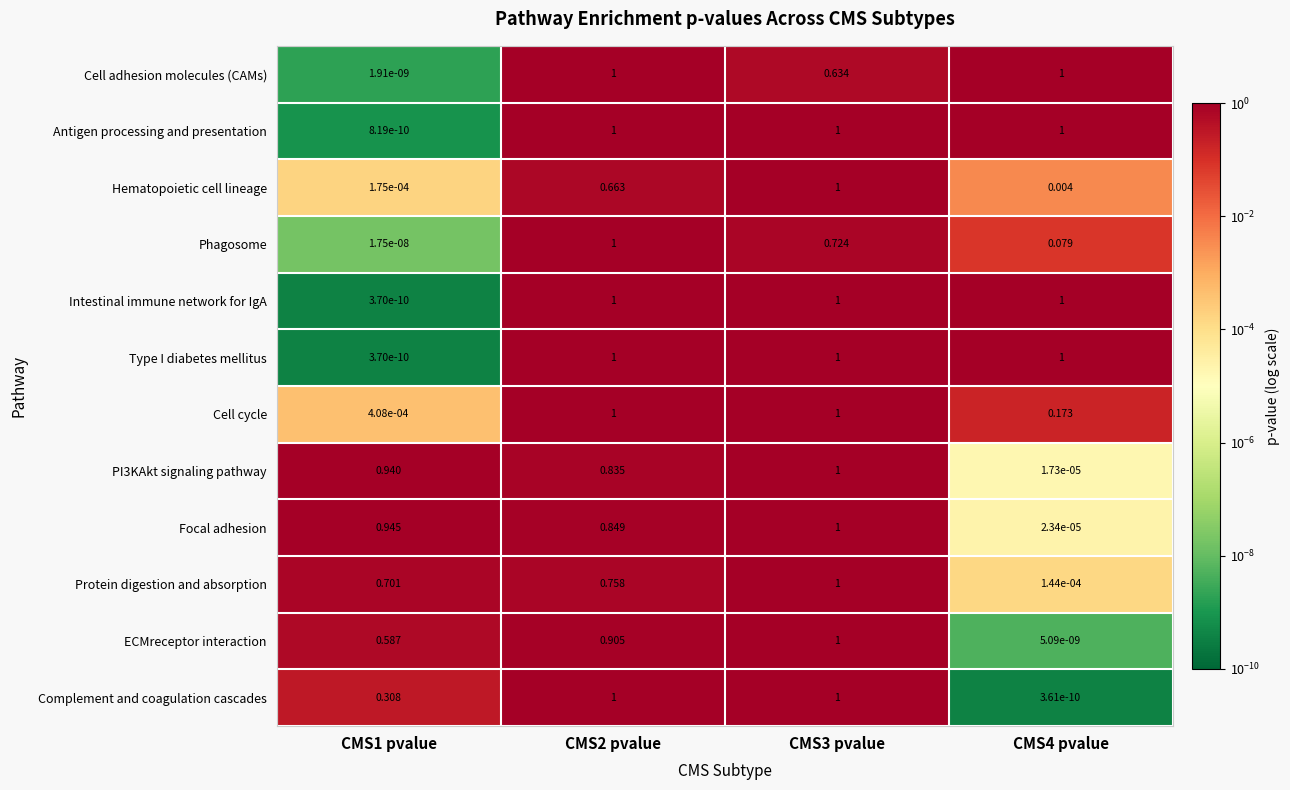

Which series has the largest total across all categories?

Antigen processing and presentation